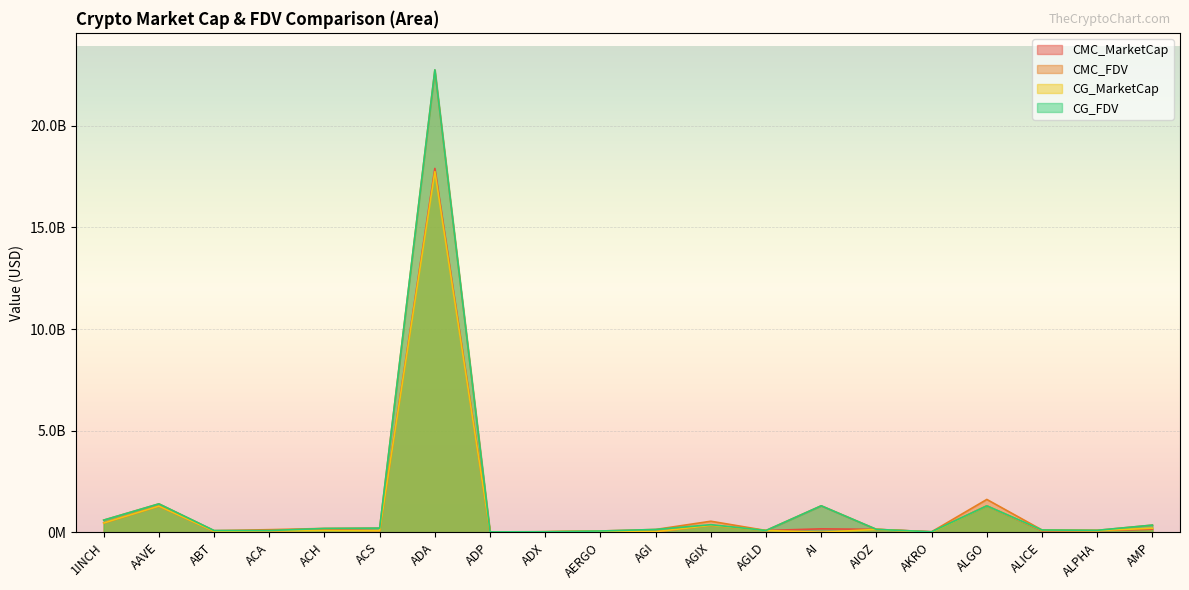

What is the lowest value of the CMC_FDV series?

18619842.2